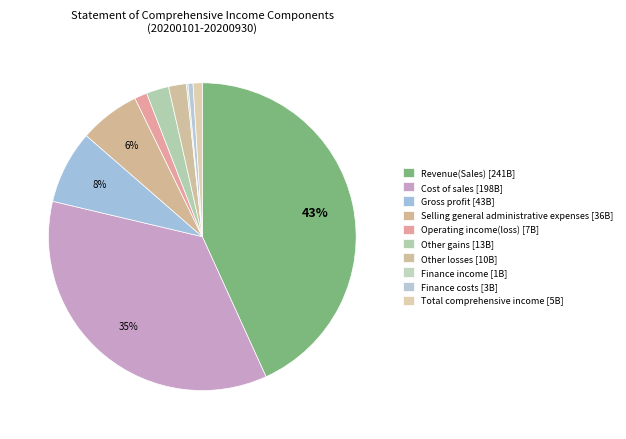

What percentage is the Total comprehensive income slice, to the nearest percent?

1%